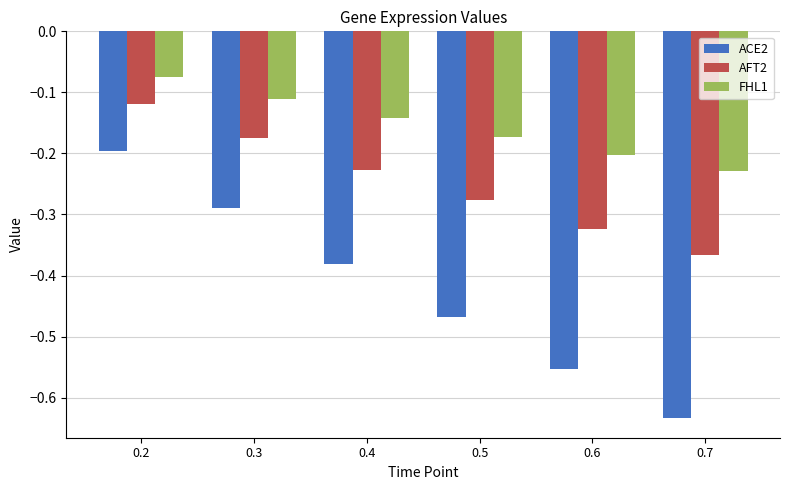

What are all the series names shown in the legend?

ACE2, AFT2, FHL1